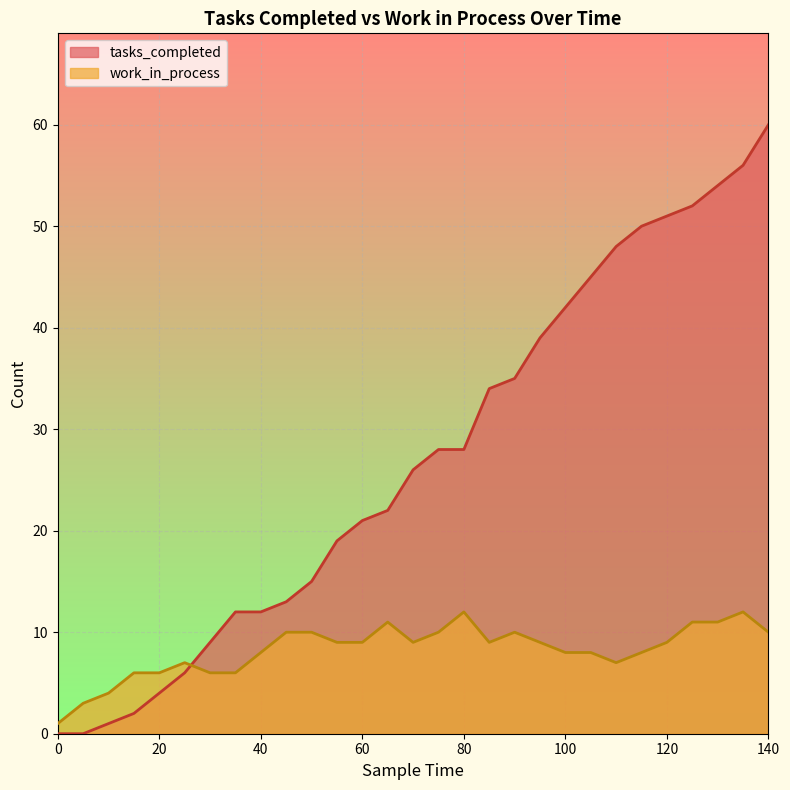

True or false: work_in_process has a value of 6 at 95.

False